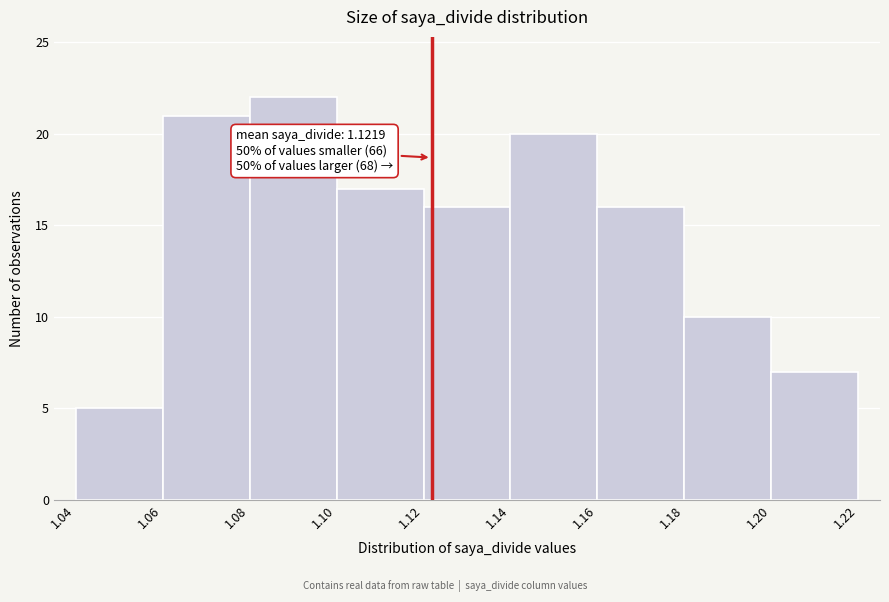

Over which range of the x-axis is the bar tallest?

1.08 to 1.10